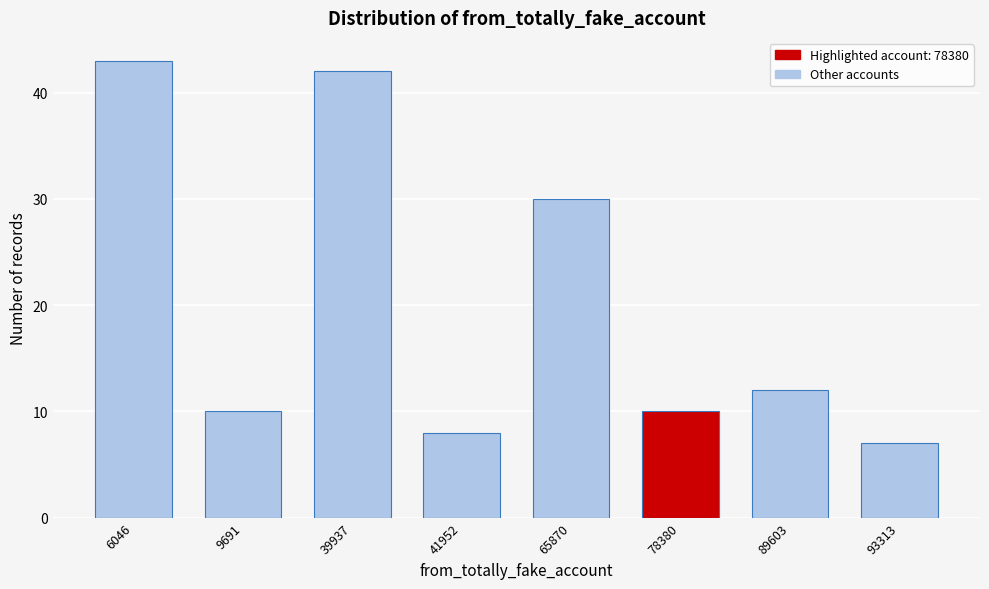

Reading left to right, what are all the values shown in this chart?

43	10	42	8	30	10	12	7